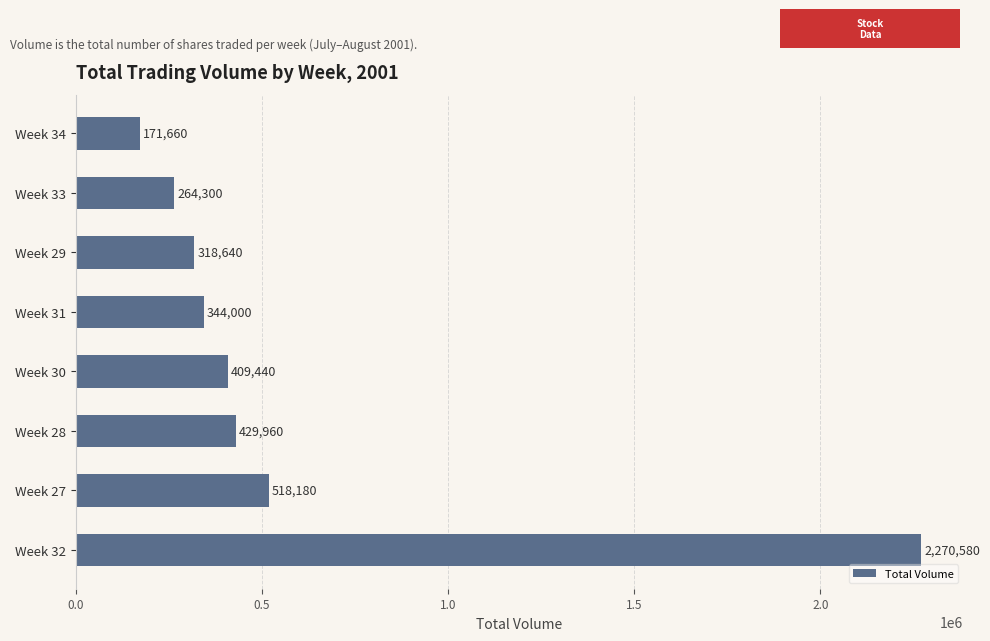

Reading top to bottom, what are all the values shown in this chart?

Week 34=171660	Week 33=264300	Week 29=318640	Week 31=344000	Week 30=409440	Week 28=429960	Week 27=518180	Week 32=2270580